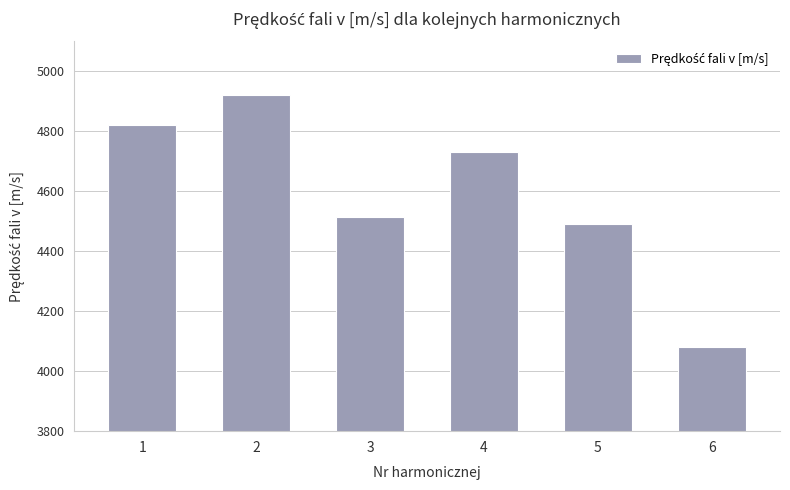

How many bars are there in total?

6